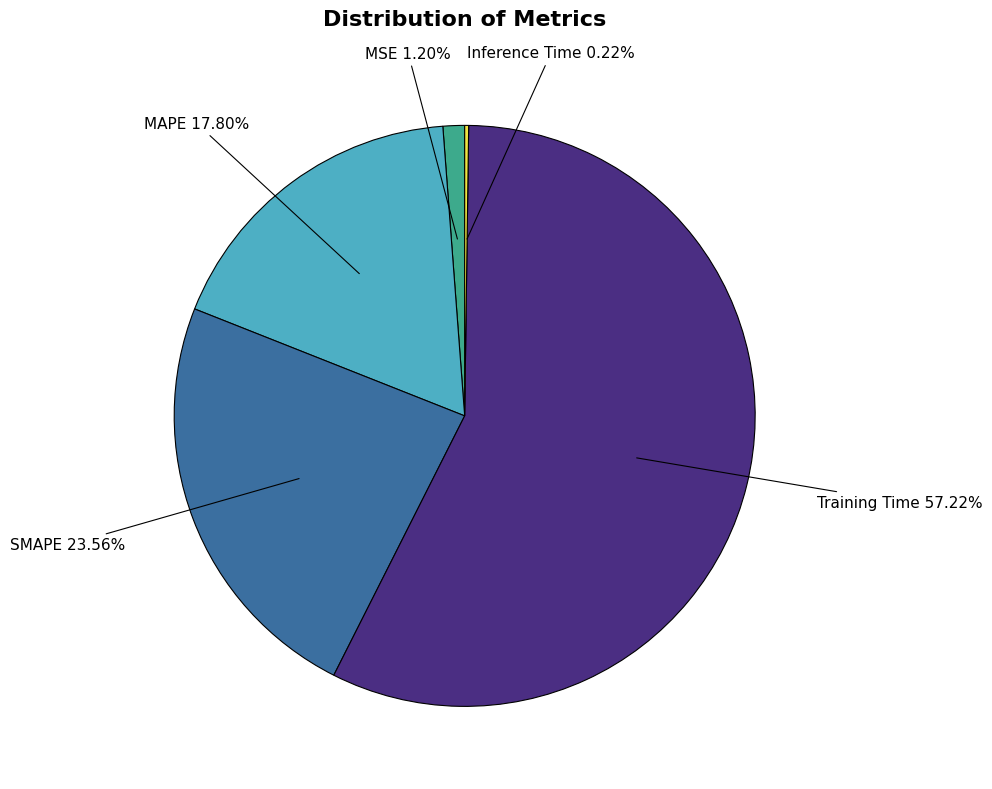

Is Training Time the majority of the pie?

Yes